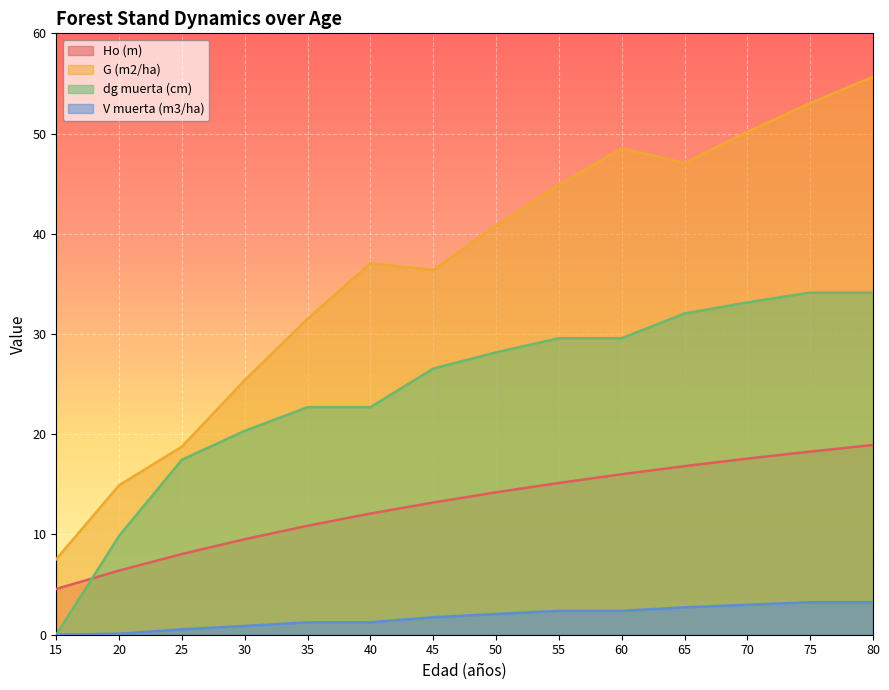

True or false: V muerta (m3/ha) and G (m2/ha) cross at least once.

False